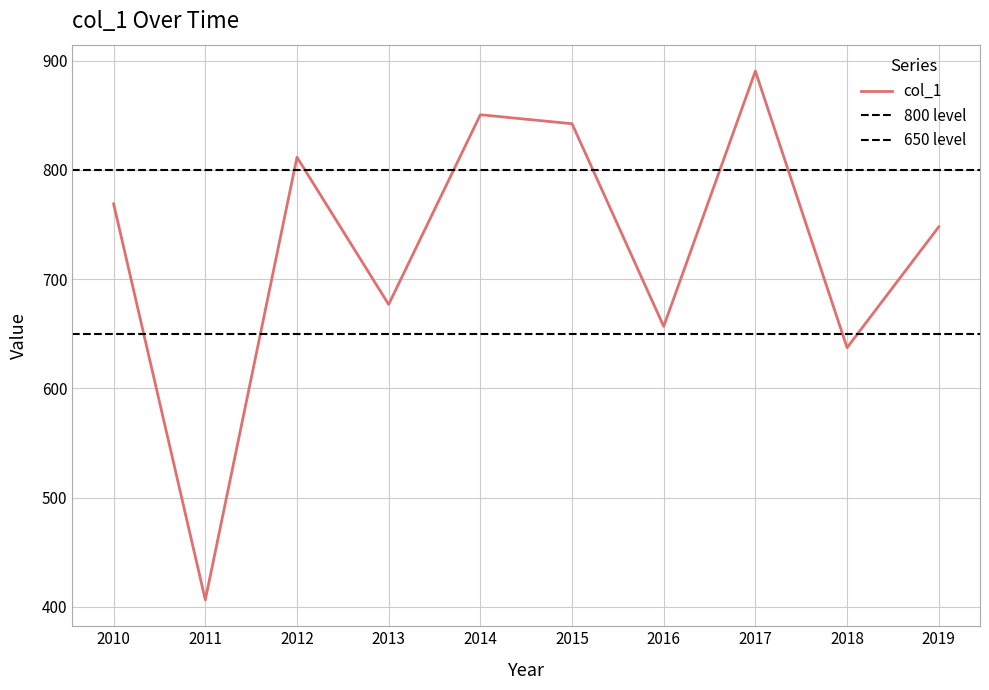

Reading right to left, transcribe all the data shown in this chart.

747.8	637.2	890.4	656.7	842.2	850.4	676.8	811.5	406.4	768.8